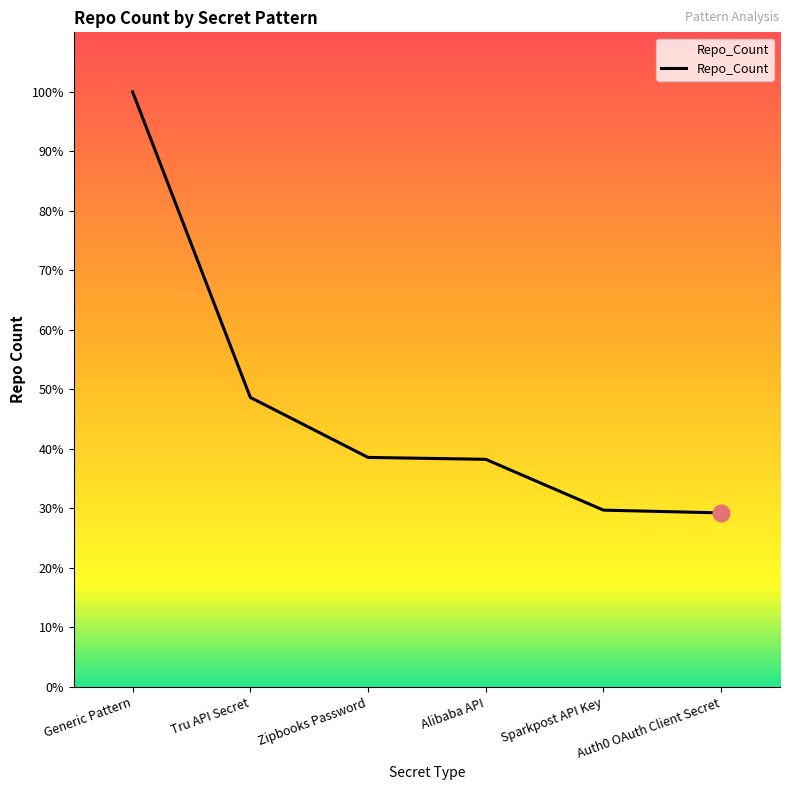

True or false: the data has more than 1 interior local peaks.

False